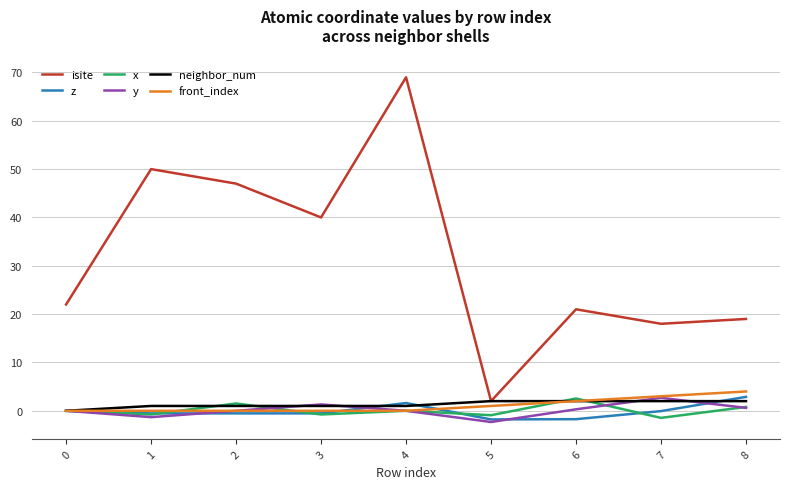

What is the total value across all series at 0?

22.0